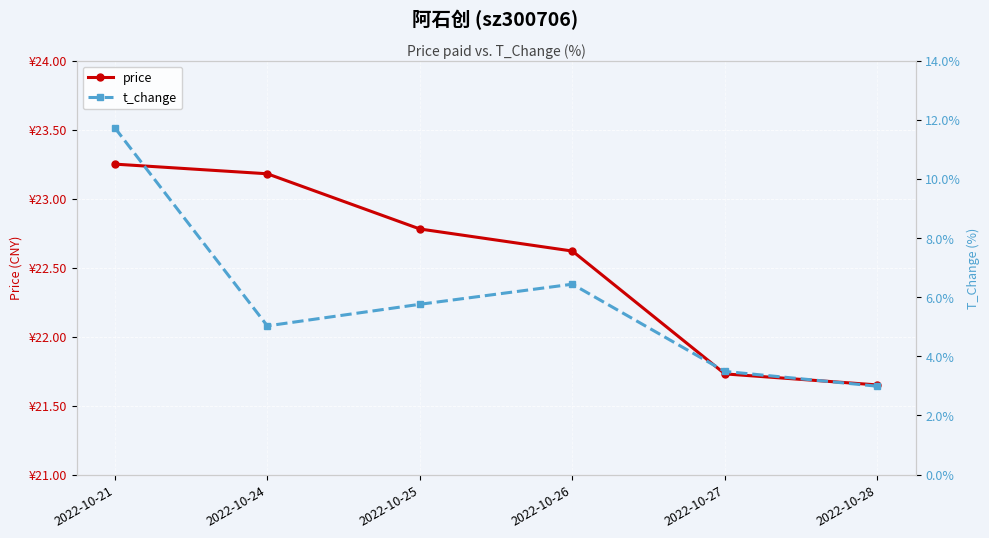

Where does the price series first go above 22?

2022-10-21